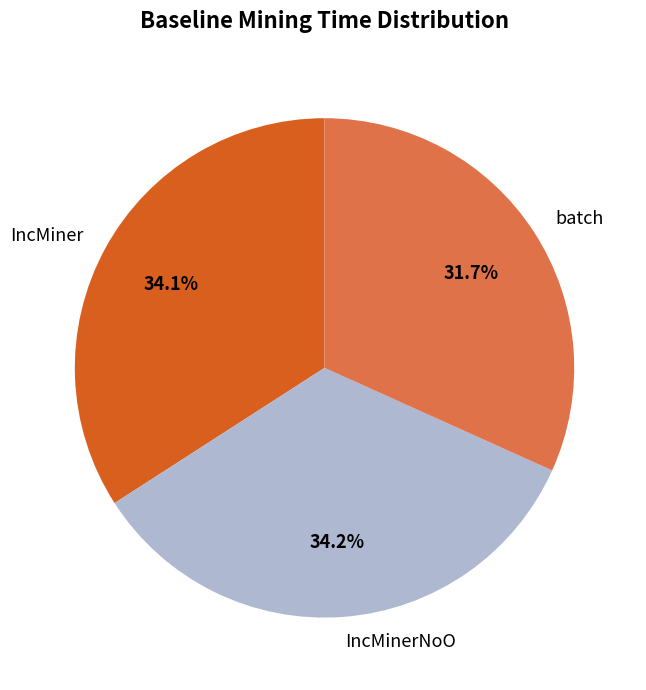

Combined, do IncMiner and IncMinerNoO account for over 50%?

Yes